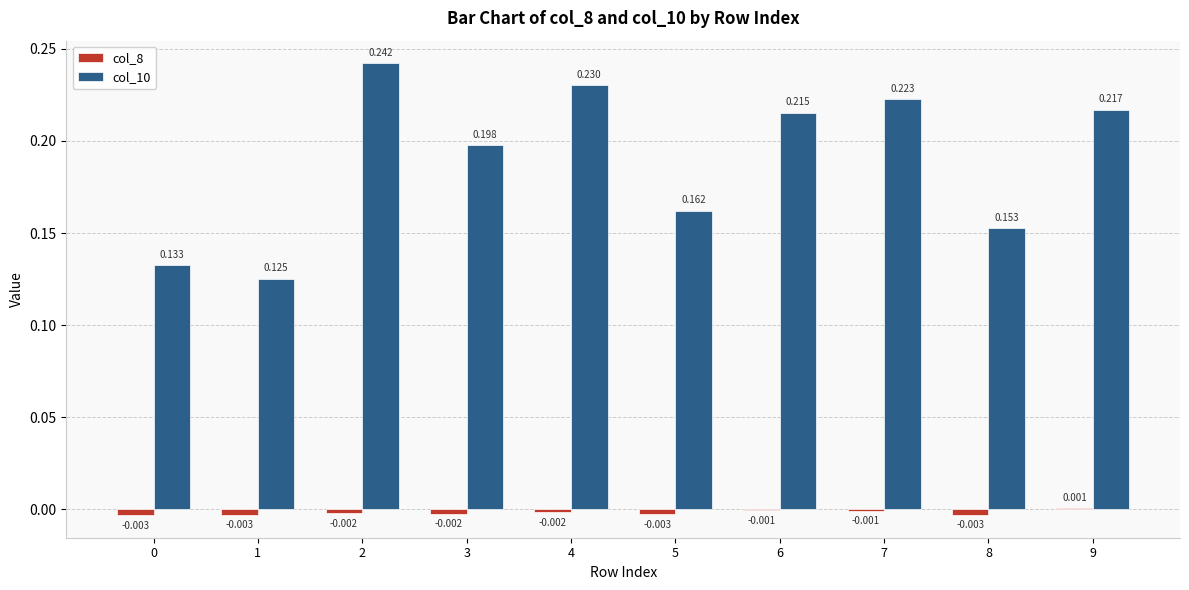

Which series changed the most between 5 and 7?

col_10